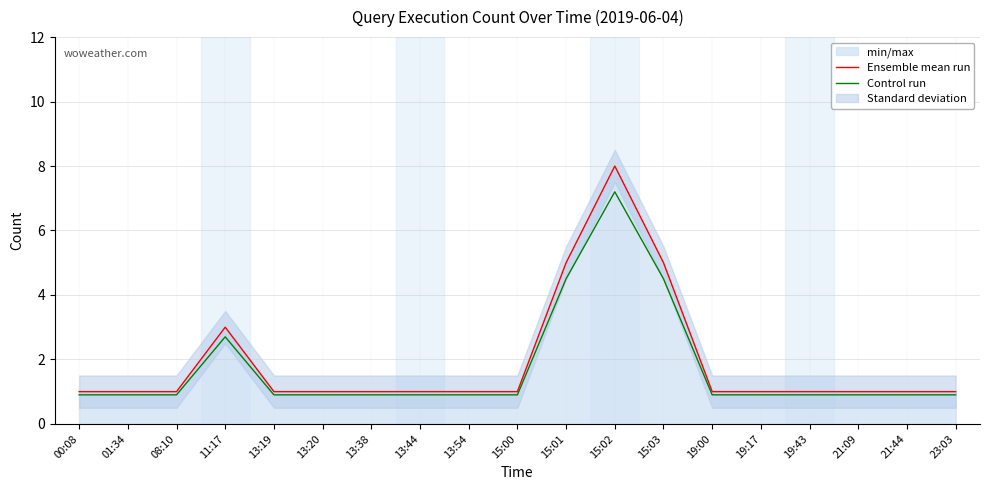

What is the average value of the Ensemble mean run series?

1.9